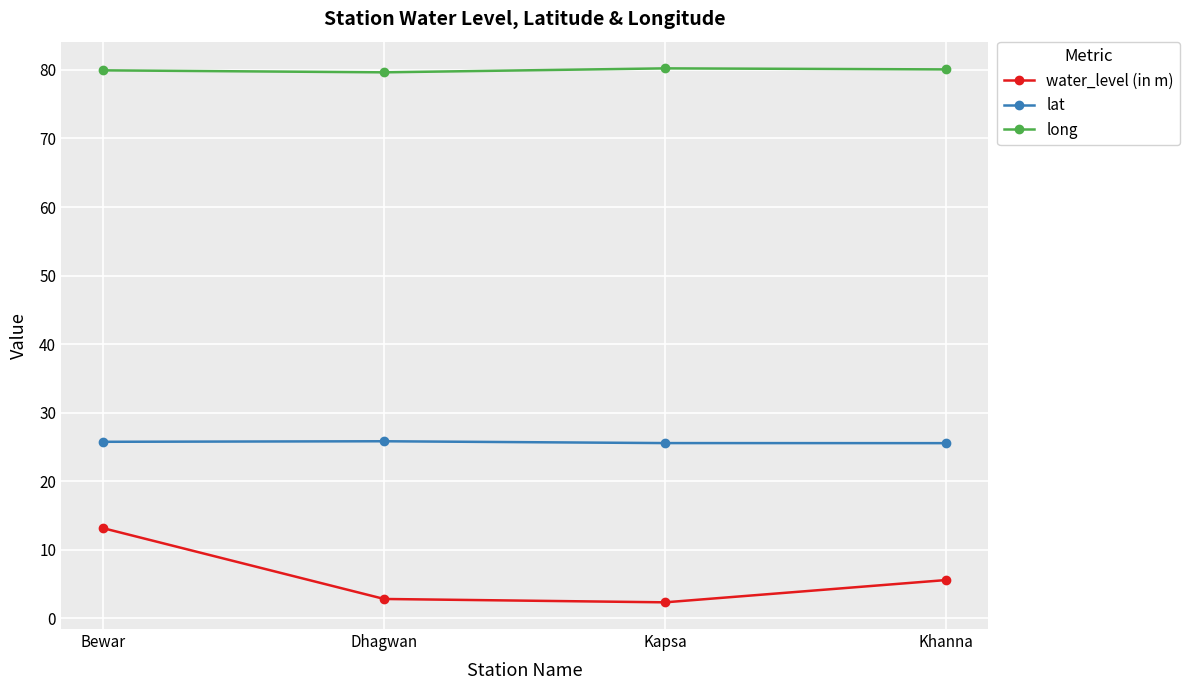

What is the difference between the lat values at Dhagwan and Bewar?

0.1